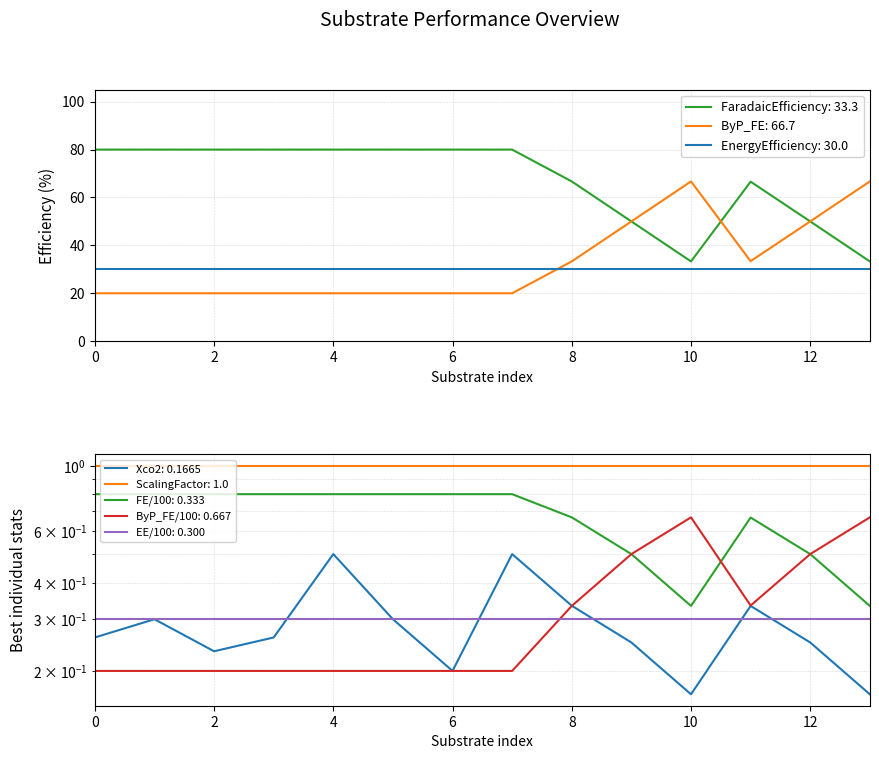

True or false: FaradaicEfficiency: 33.3 and EnergyEfficiency: 30.0 intersect in this chart.

False